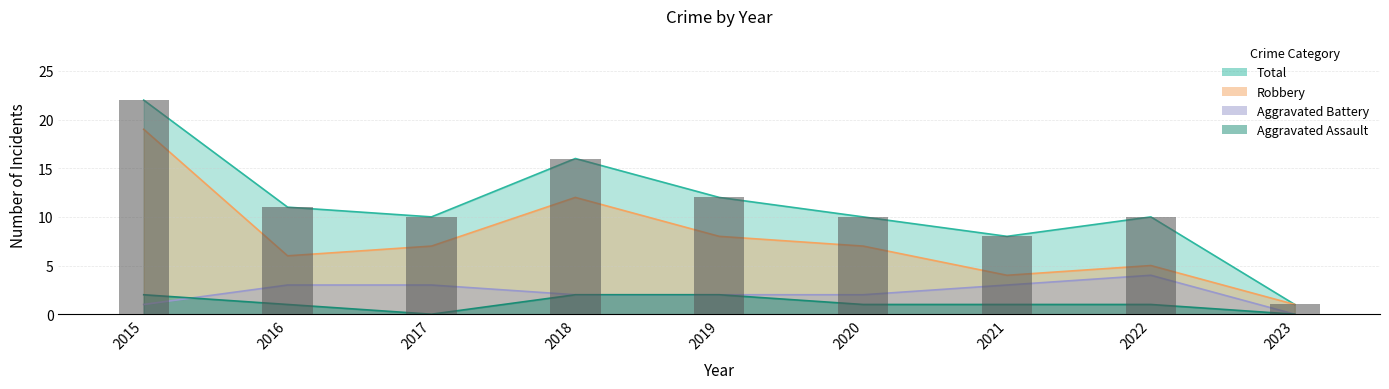

What is the value of the Aggravated Assault bar at the 5th from the left?

2